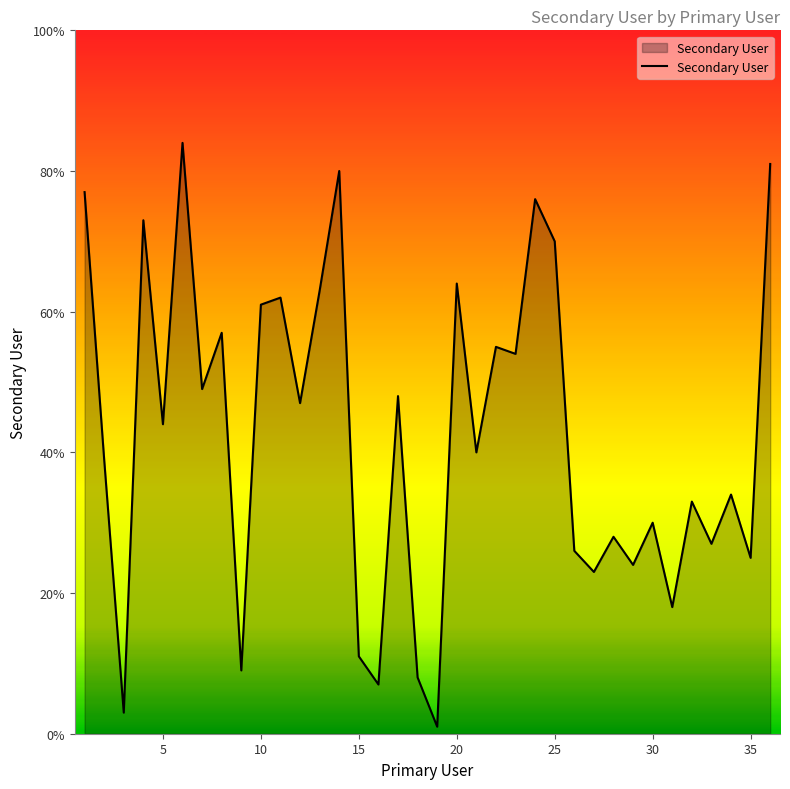

What is the difference between the maximum and minimum values?

83